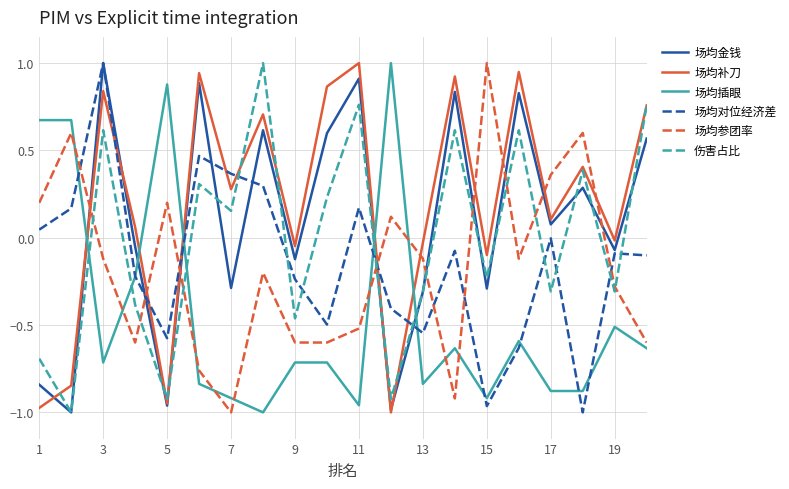

Which series has the largest total across all categories?

场均补刀